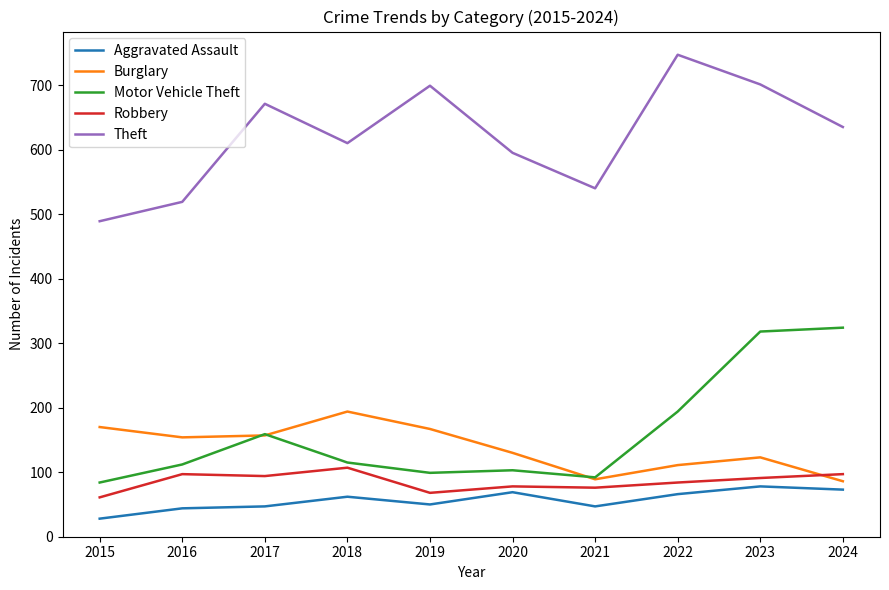

The Theft series shows 893 at 2024. True or false?

False